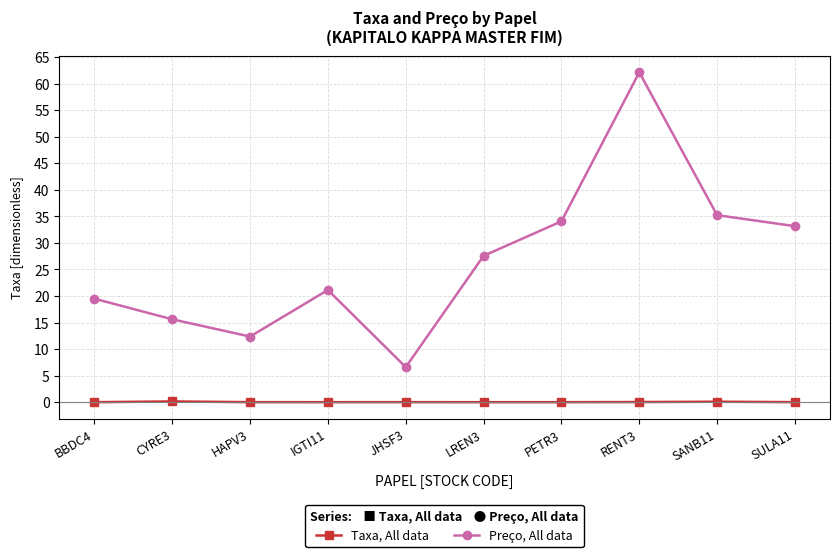

The value of Preço, All data at LREN3 is 27.6. True or false?

True